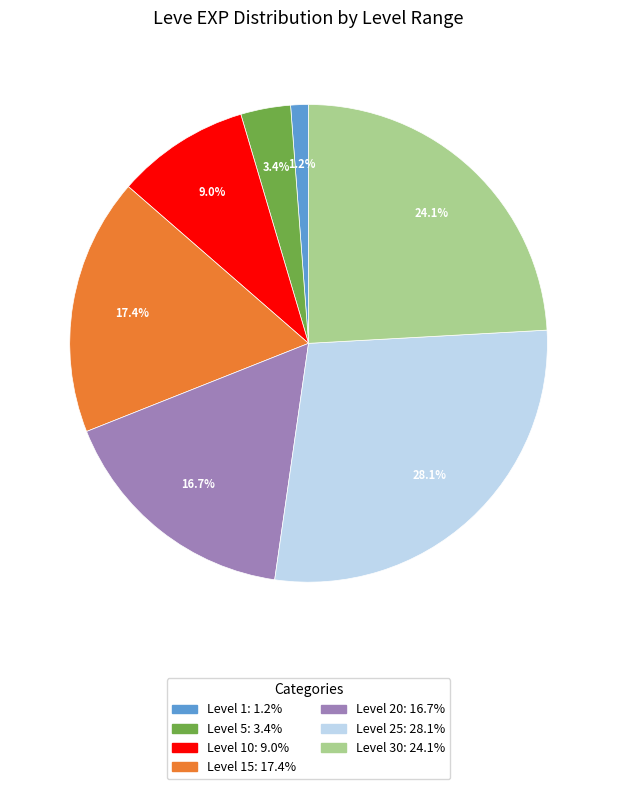

Is there any slice that represents more than half of the pie?

No